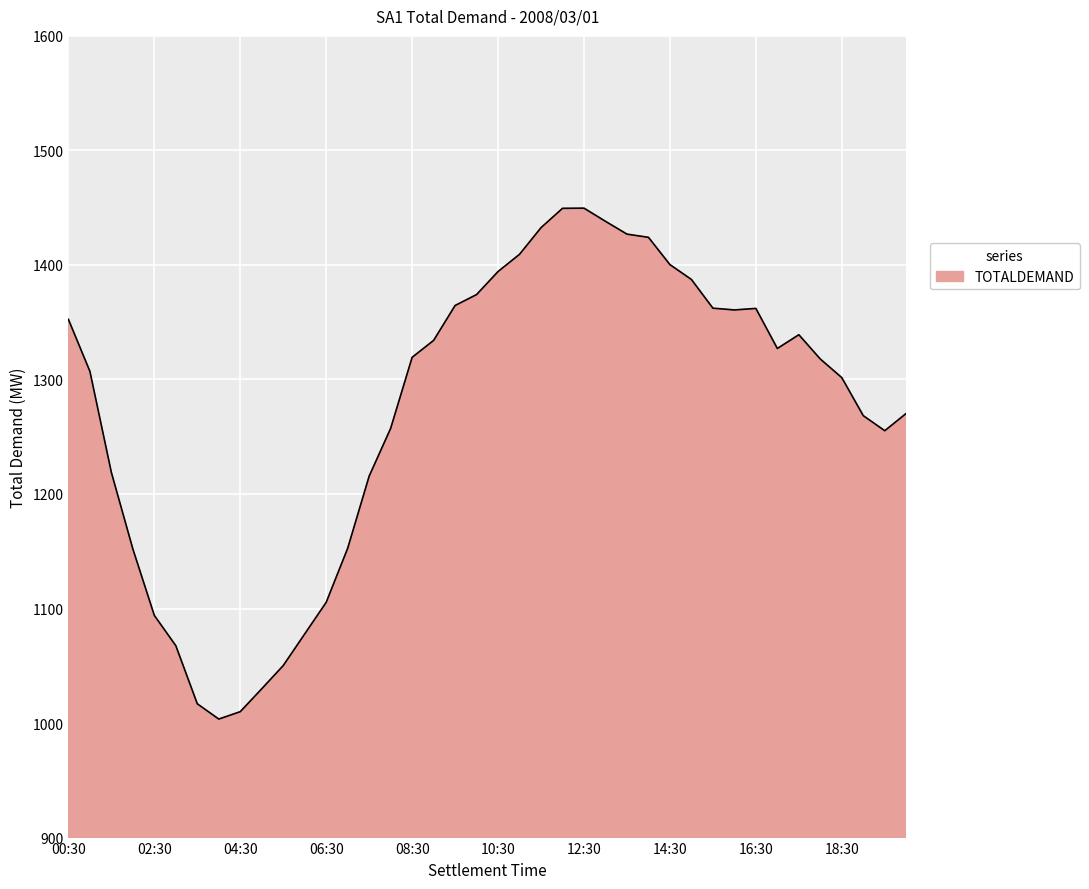

Does the chart display data point markers on the line(s)?

No